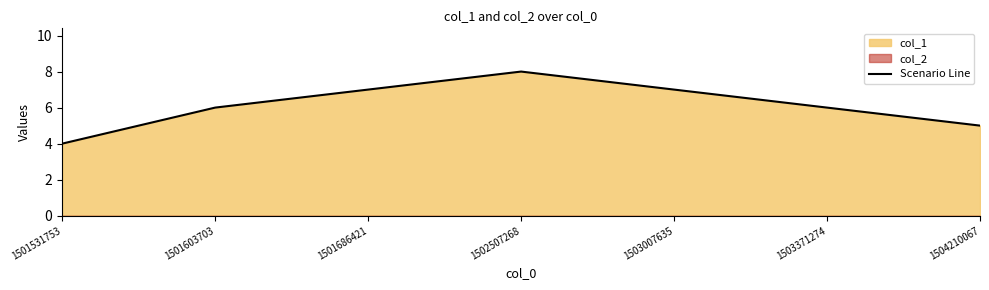

What is the difference between the maximum and minimum values?

4